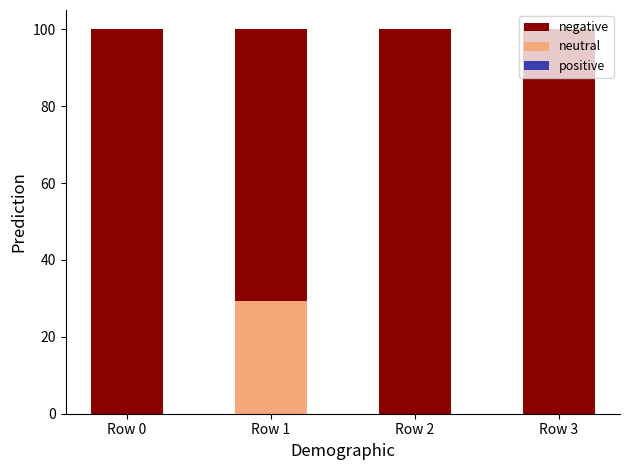

What is the sum of the neutral values at Row 3 and Row 1?

29.2